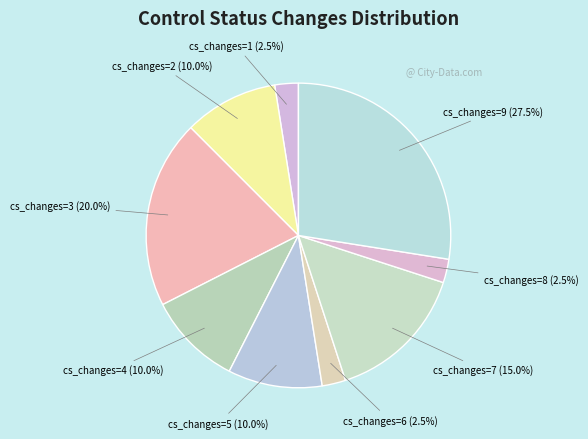

Is there a majority slice in this chart?

No